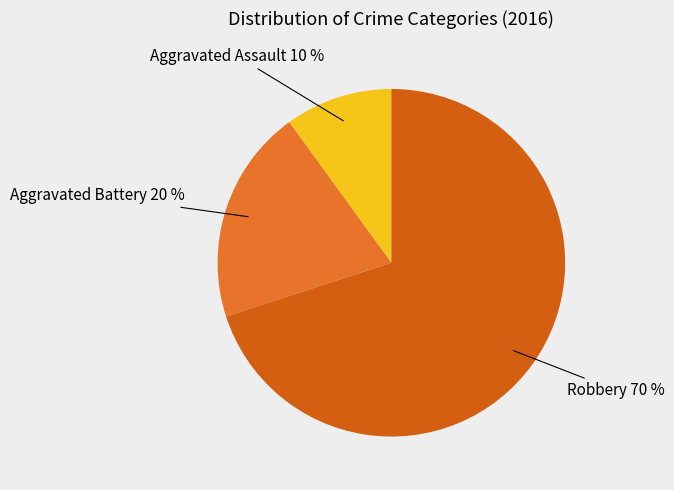

What is the majority slice?

Robbery